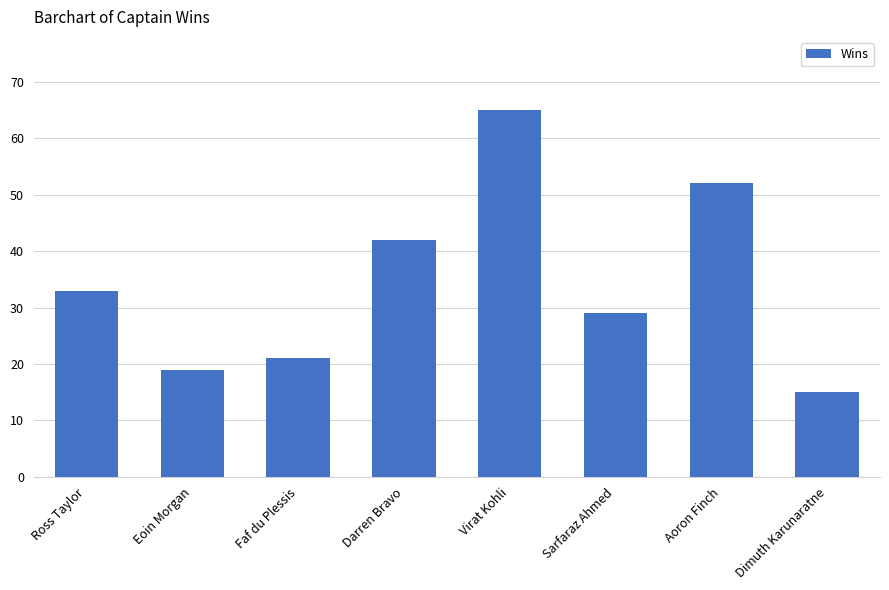

Which label corresponds to the largest value in the chart?

Virat Kohli